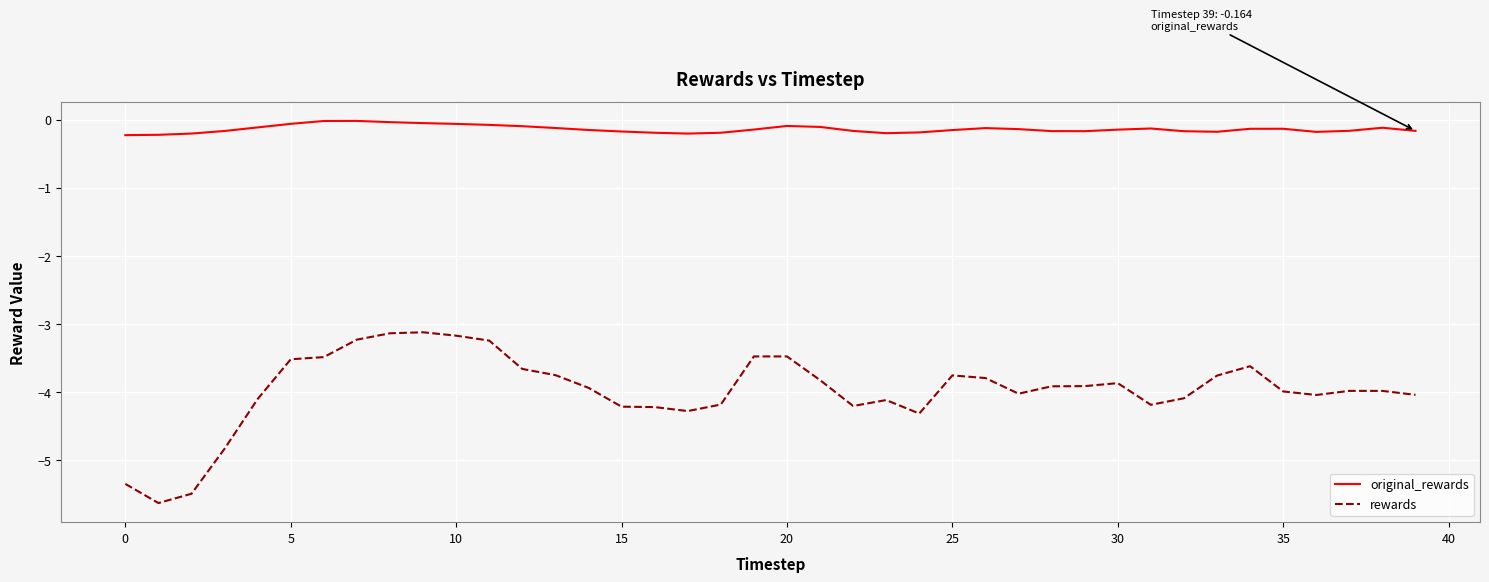

Which series has the widest spread of values?

rewards